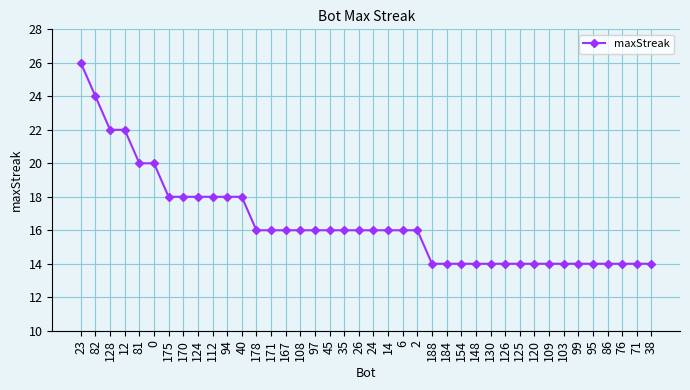

What is the sum of all values?

658